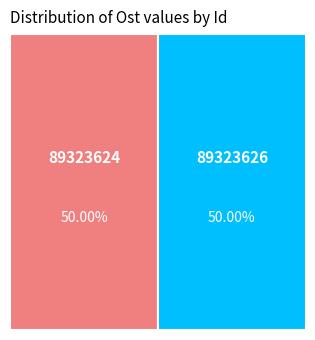

What is the smallest slice in the pie chart?

89323624